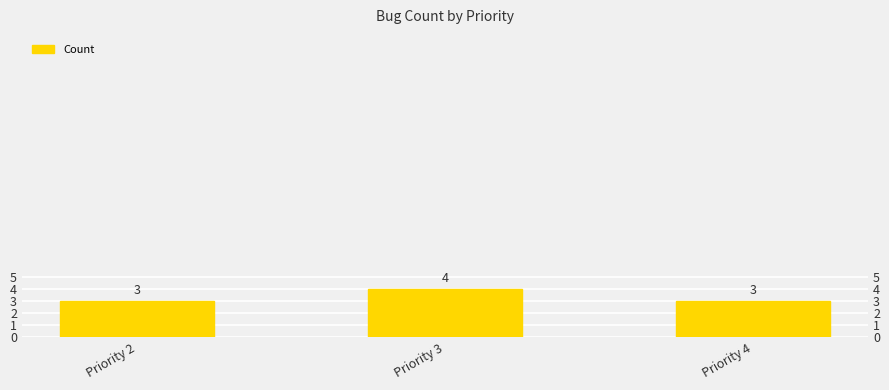

True or false: the data shows 7 at Priority 3.

False